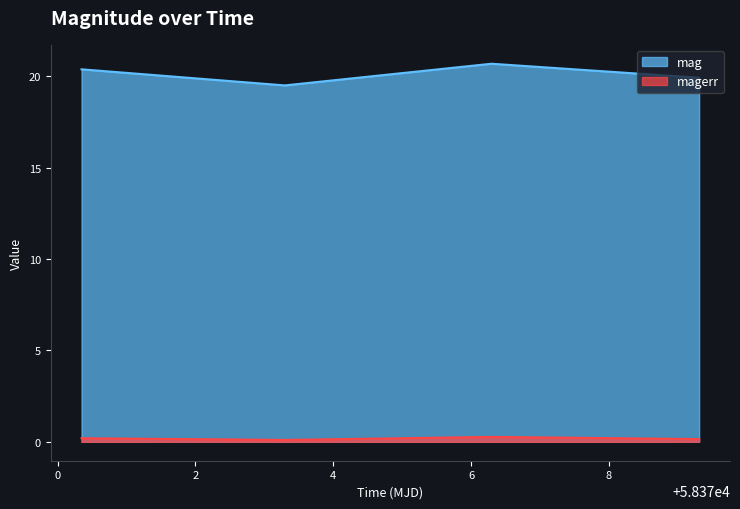

At which category does mag reach its first local valley?

58373.29663190013